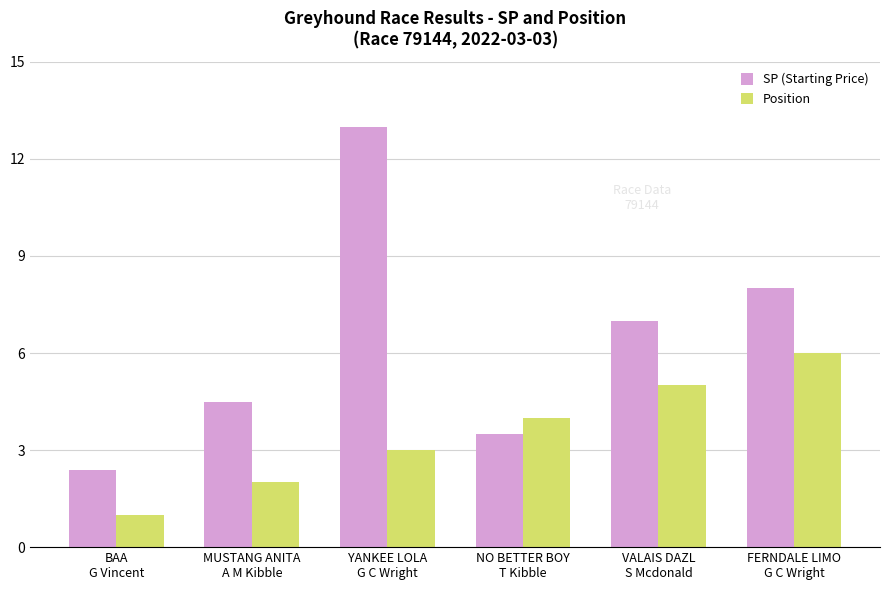

Reading left to right, extract all data points from this chart.

SP (Starting Price): BAA
G Vincent=2.4	MUSTANG ANITA
A M Kibble=4.5	YANKEE LOLA
G C Wright=13.0	NO BETTER BOY
T Kibble=3.5	VALAIS DAZL
S Mcdonald=7.0	FERNDALE LIMO
G C Wright=8.0
Position: BAA
G Vincent=1.0	MUSTANG ANITA
A M Kibble=2.0	YANKEE LOLA
G C Wright=3.0	NO BETTER BOY
T Kibble=4.0	VALAIS DAZL
S Mcdonald=5.0	FERNDALE LIMO
G C Wright=6.0